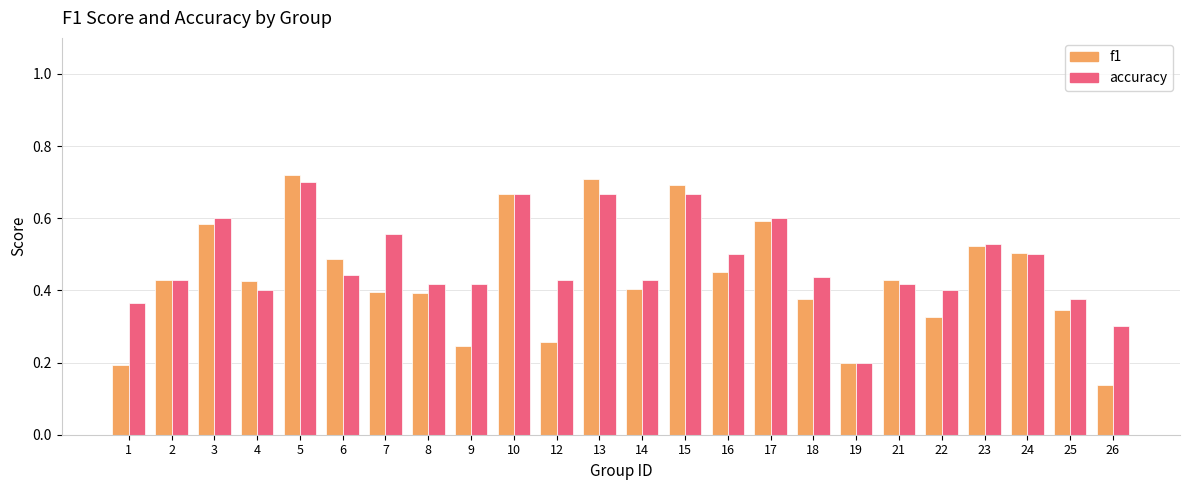

How many groups of bars are there?

24